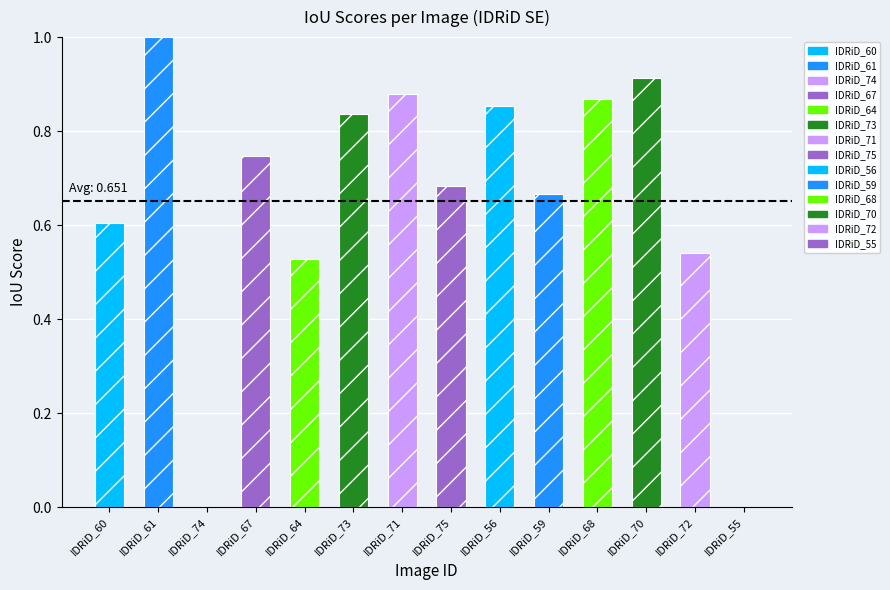

What value does the data have at IDRiD_71?

0.9